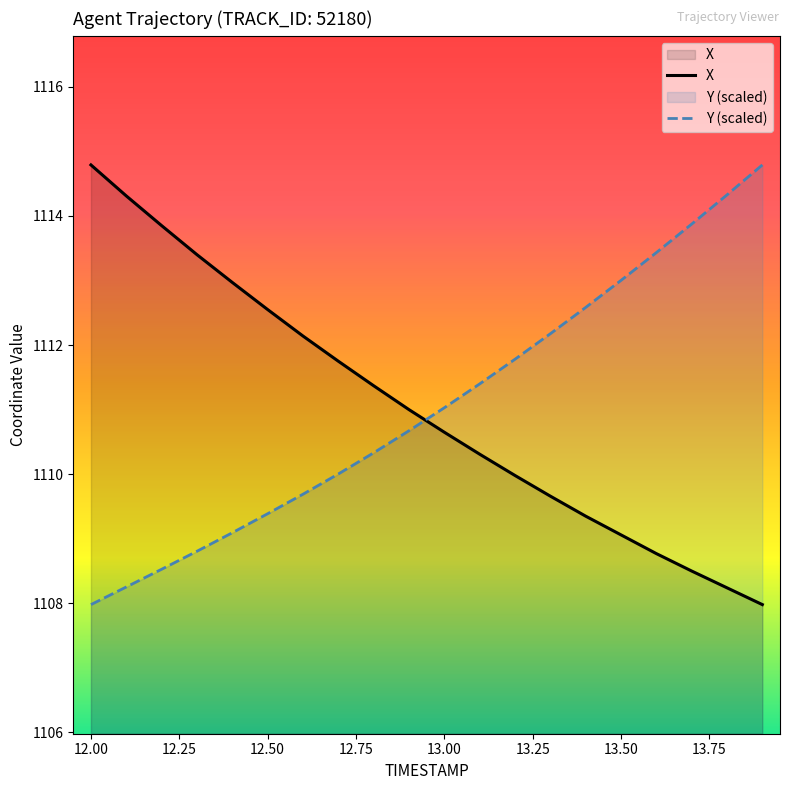

Is it true that X equals 1109.1 at 13.50?

True